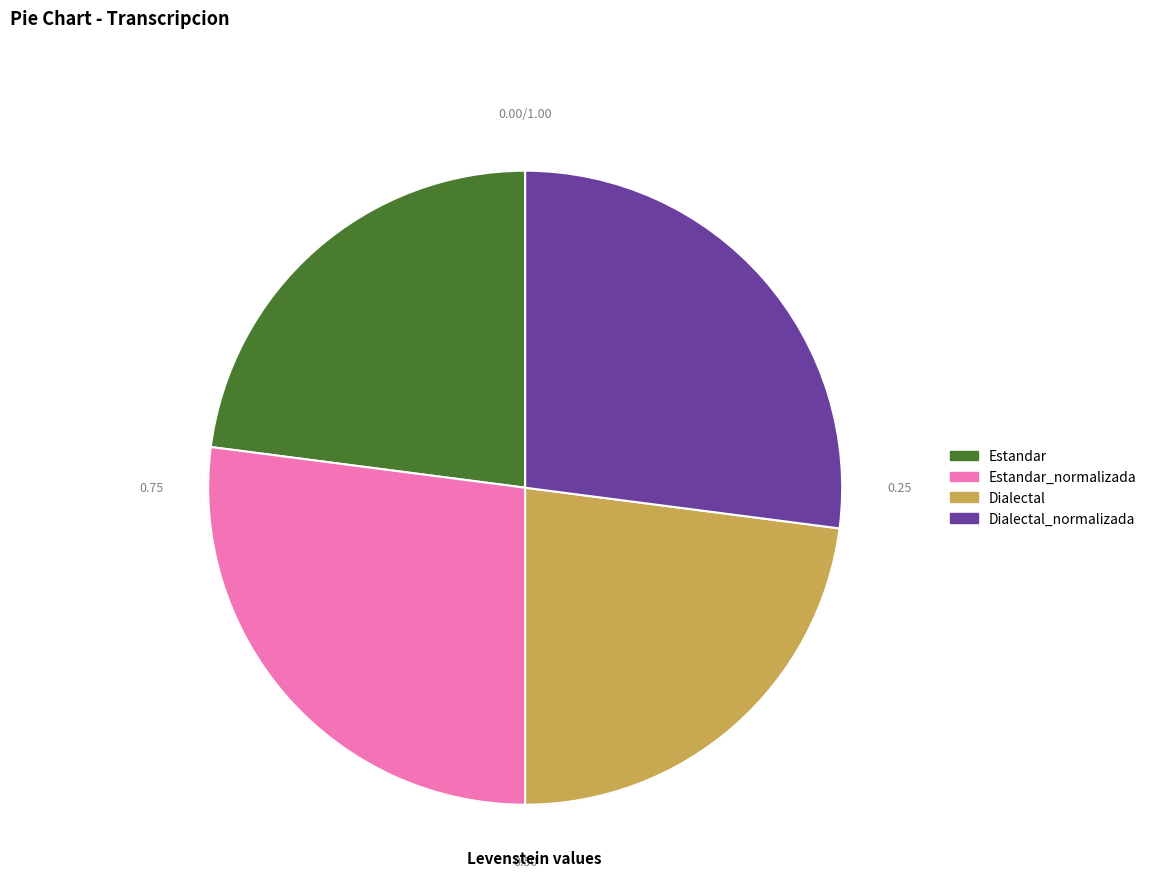

How many slices are in this pie chart?

4